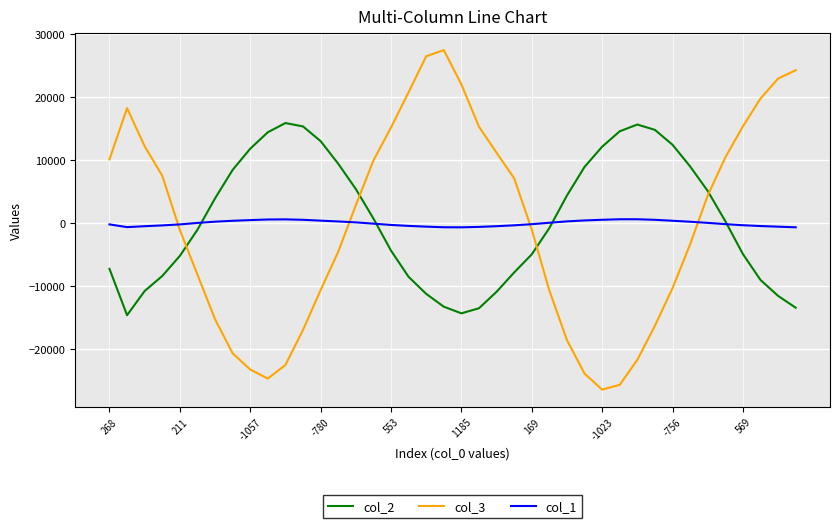

Which series has the largest range (max minus min)?

col_3